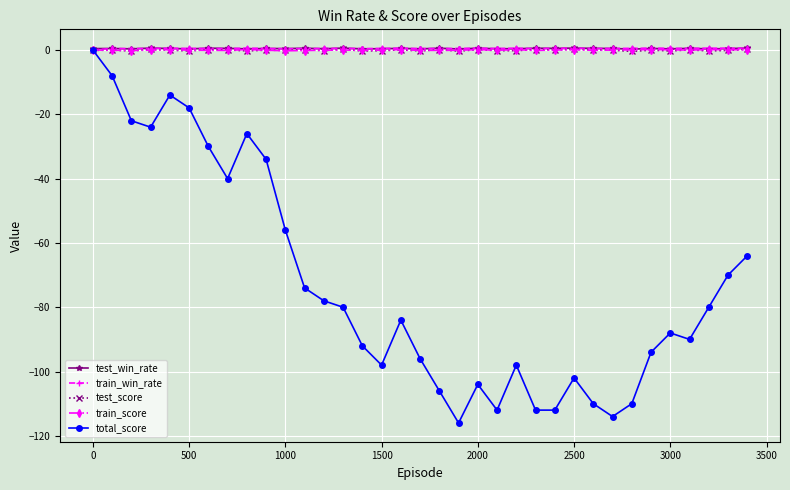

Which series has the largest range (max minus min)?

total_score